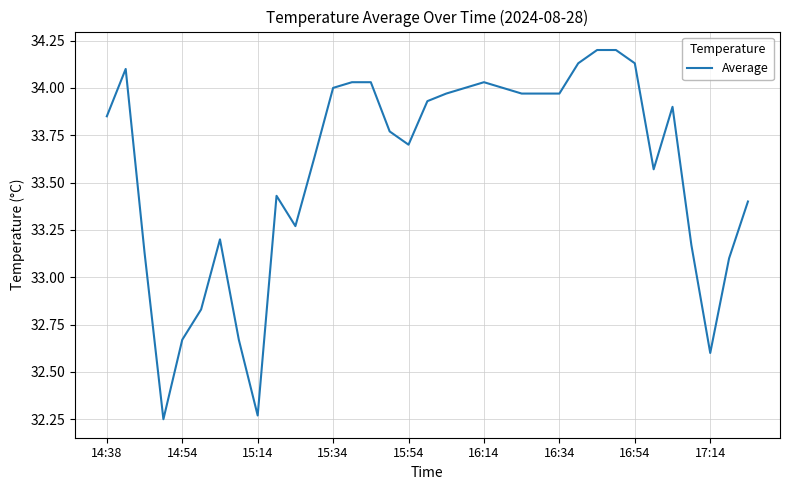

What is the maximum value shown in the chart?

34.2